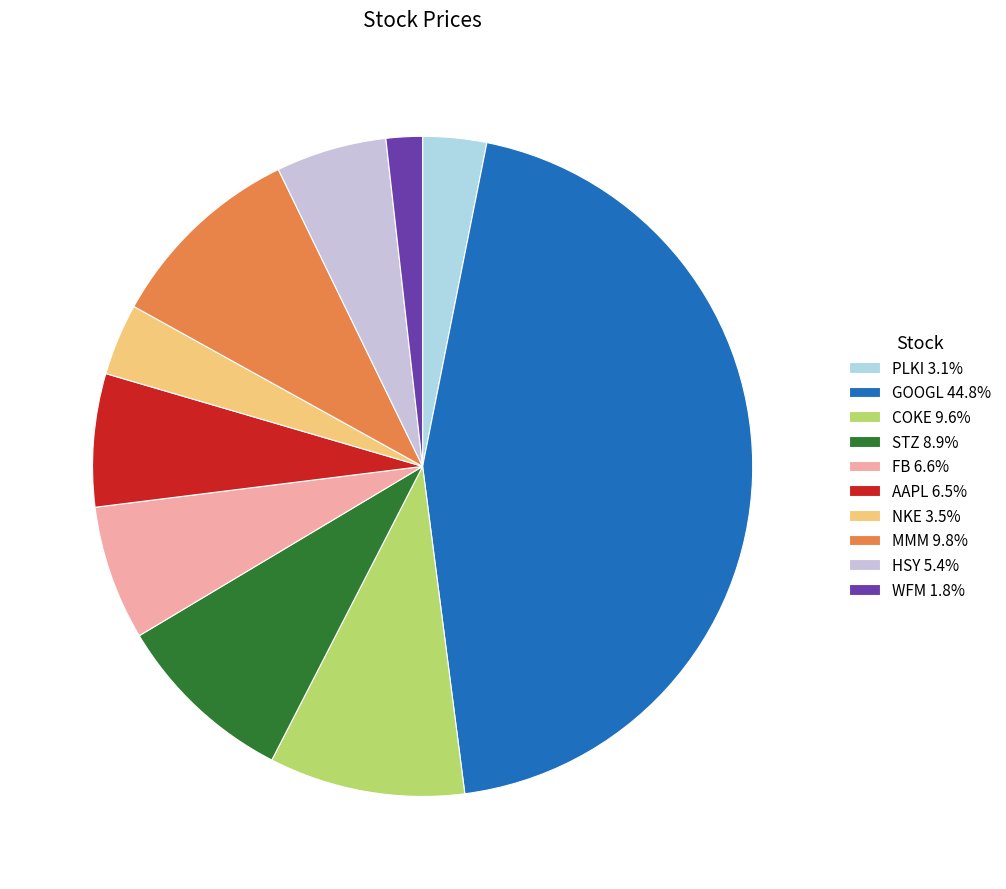

Does PLKI account for over 50% of the chart?

No